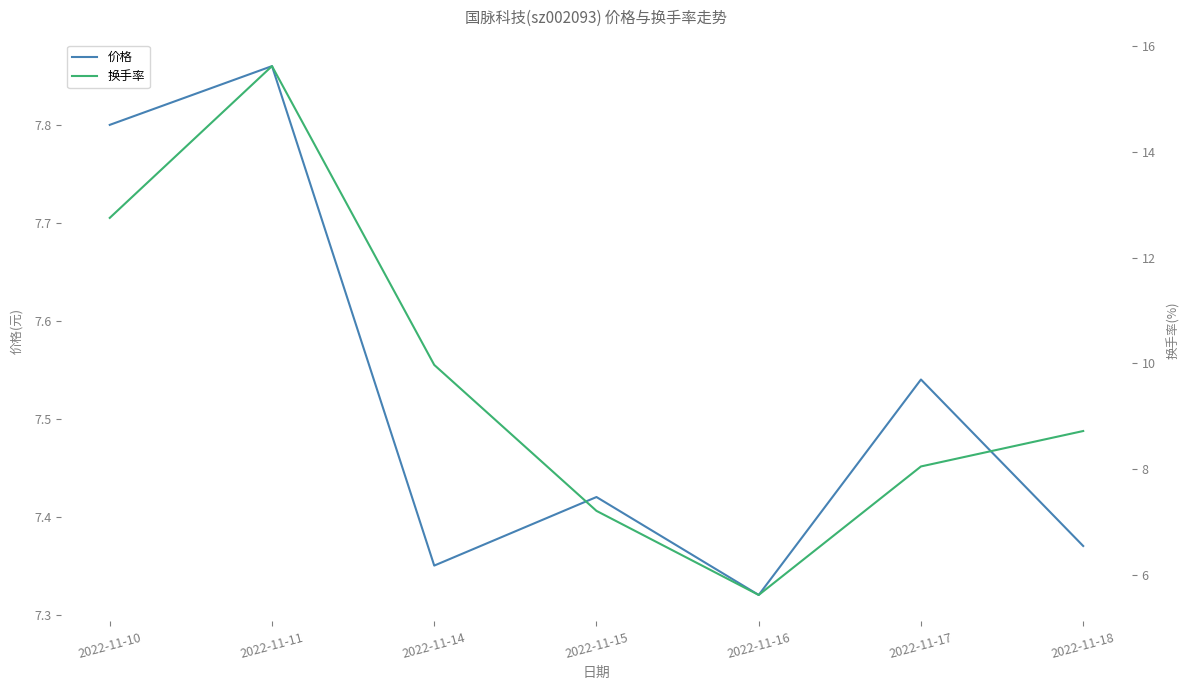

What are all the series names shown in the legend?

价格, 换手率